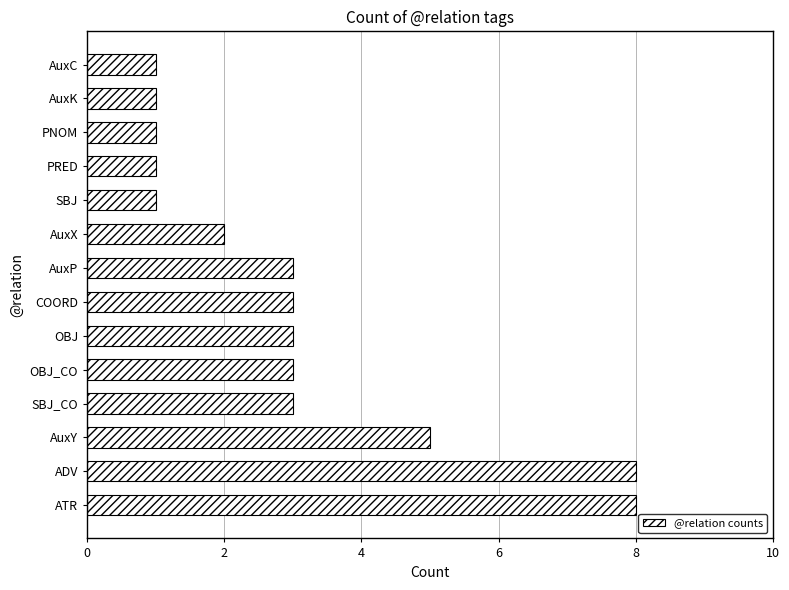

Reading top to bottom, what are all the values shown in this chart?

AuxC=1	AuxK=1	PNOM=1	PRED=1	SBJ=1	AuxX=2	AuxP=3	COORD=3	OBJ=3	OBJ_CO=3	SBJ_CO=3	AuxY=5	ADV=8	ATR=8